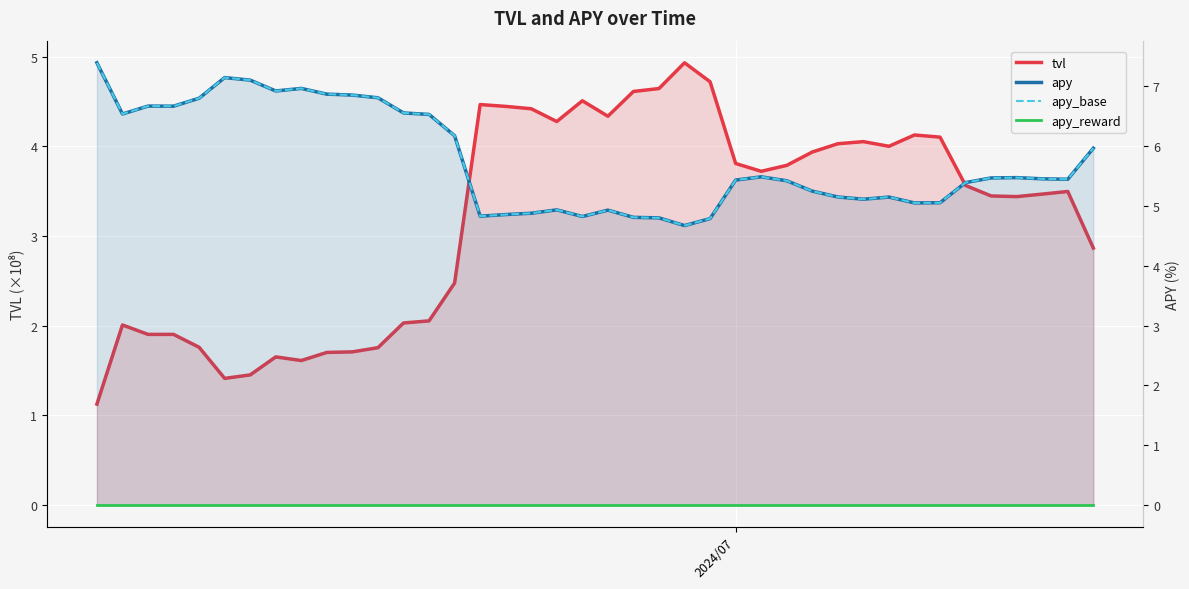

How many interior local valleys does the apy_base series have?

9